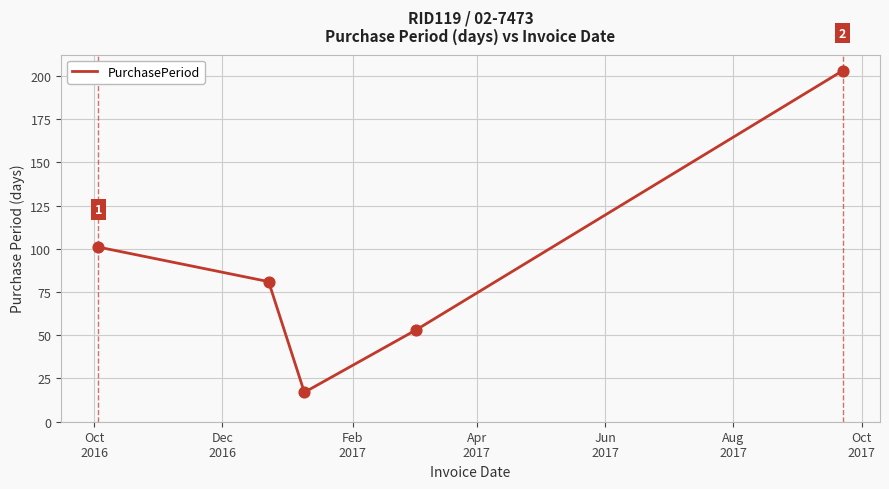

What is the difference between the maximum and minimum values?

186